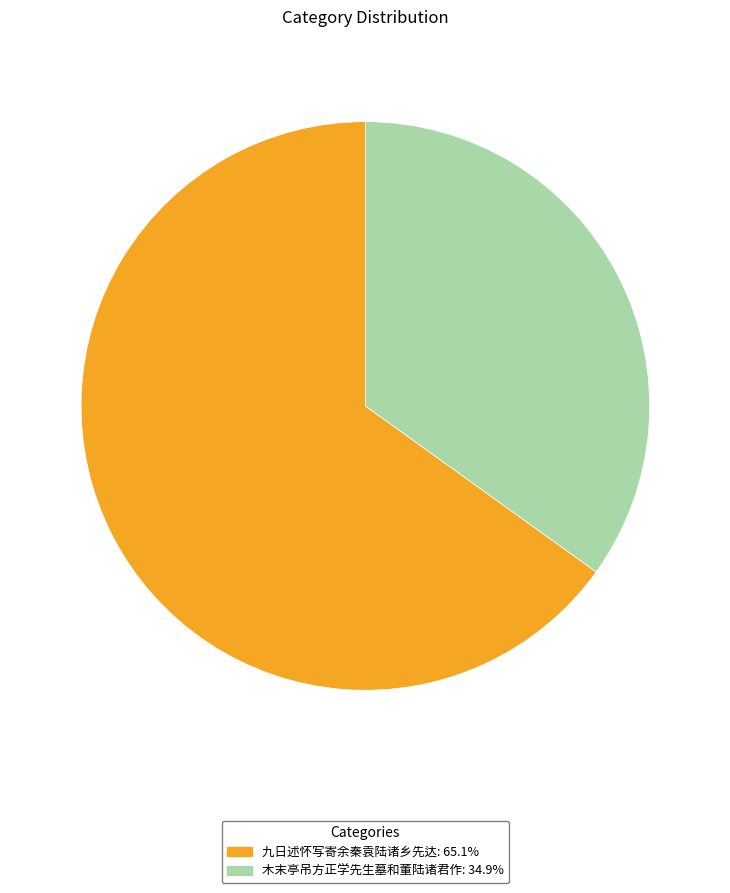

Is it true that 木末亭吊方正学先生墓和董陆诸君作 is 20% of the pie?

False